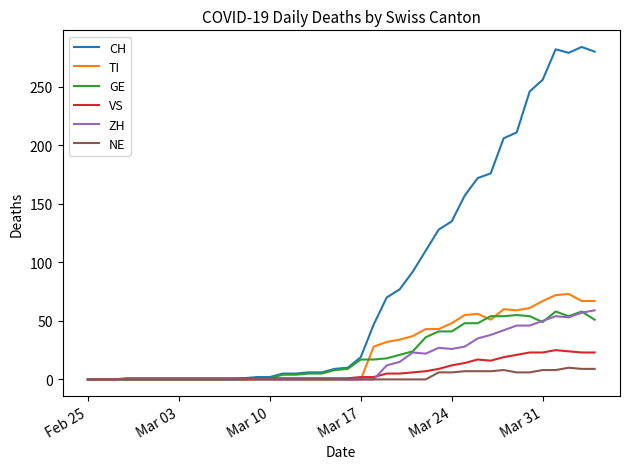

Does the chart display data point markers on the line(s)?

No